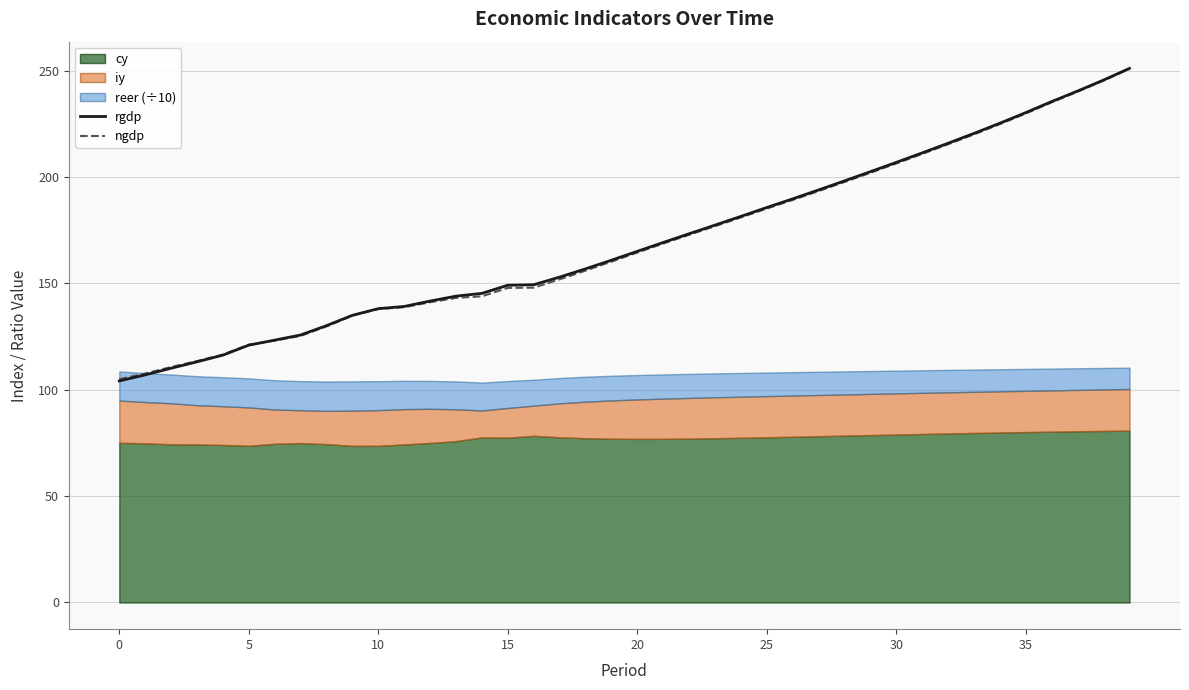

What is the label of the 38th point from the left?

37